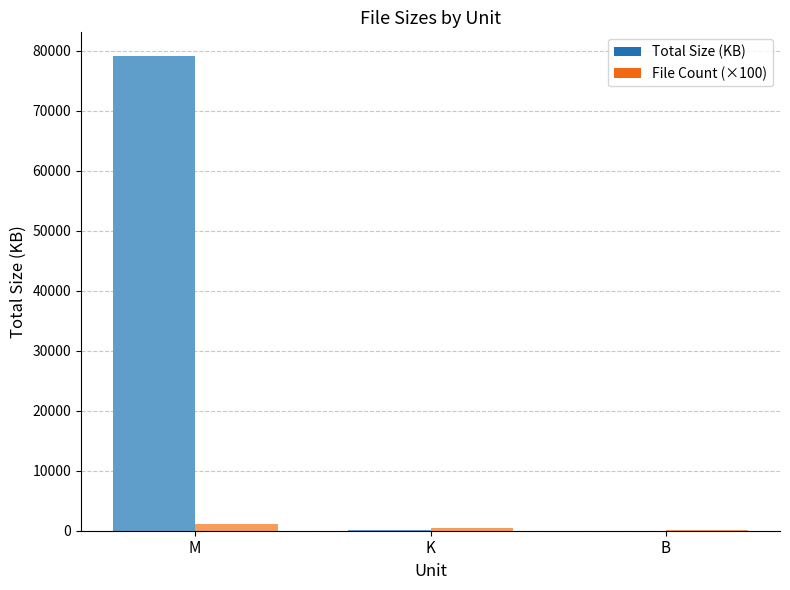

What is the highest value of the File Count (×100) series?

1200.0